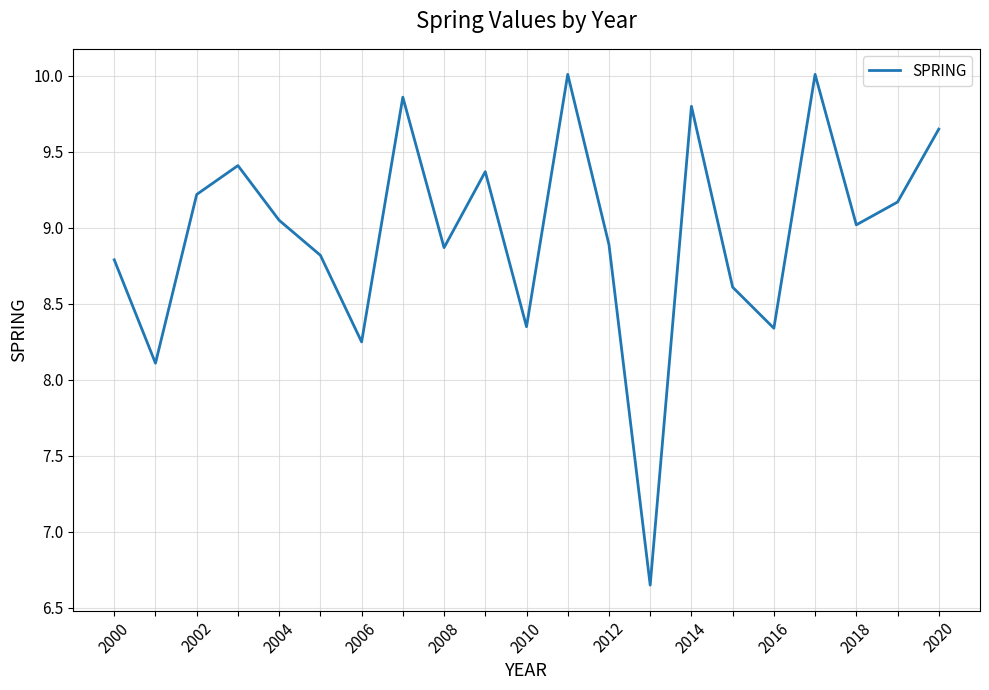

Count the number of categories in the chart.

21